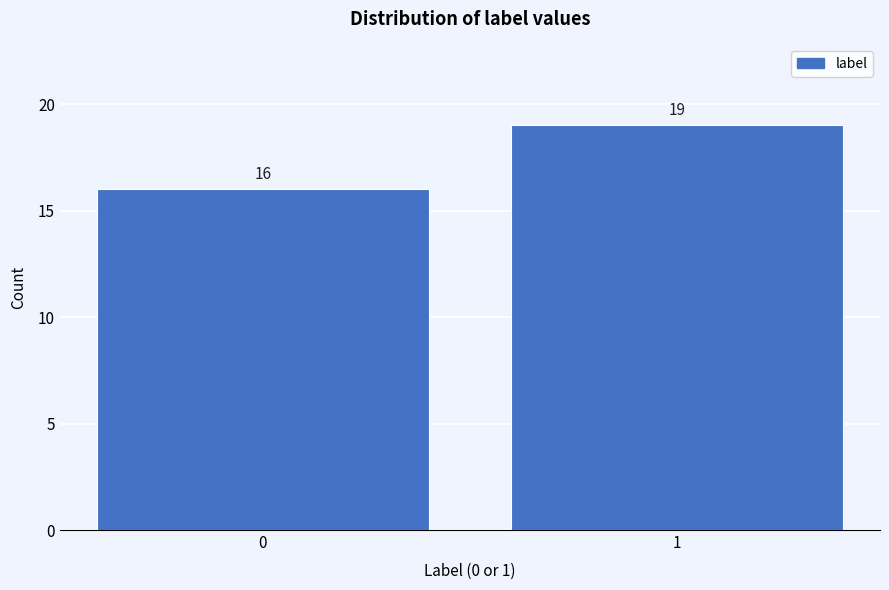

Reading right to left, list all the values displayed in this chart.

19	16